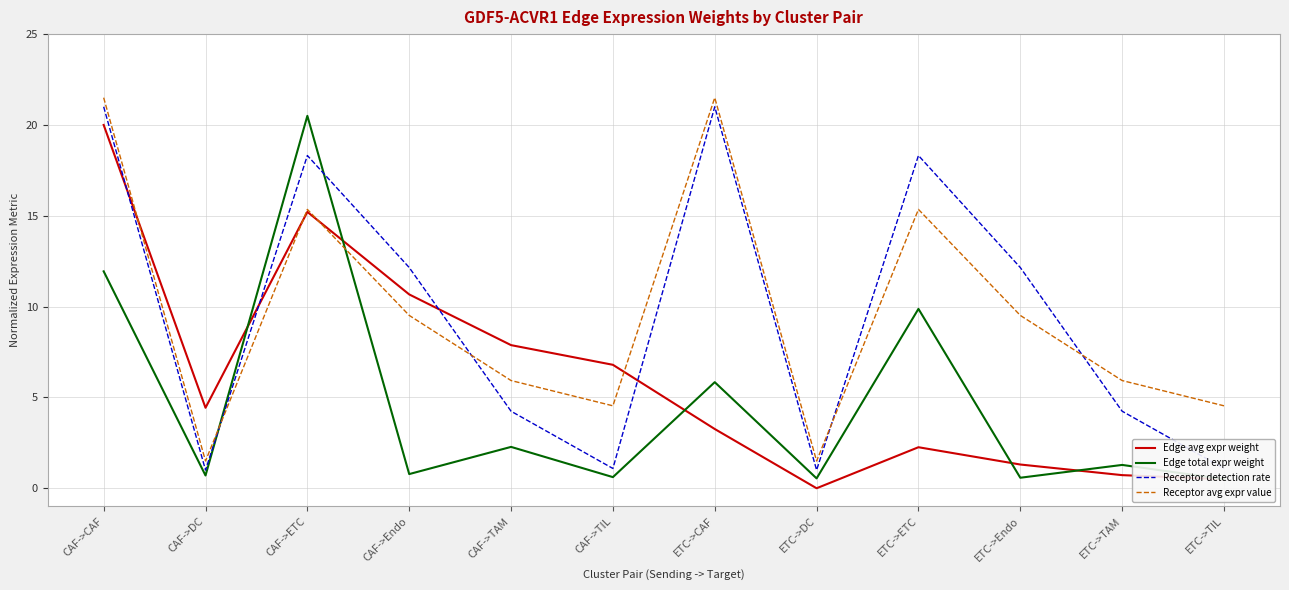

What is the label of the 10th point from the left?

ETC->Endo